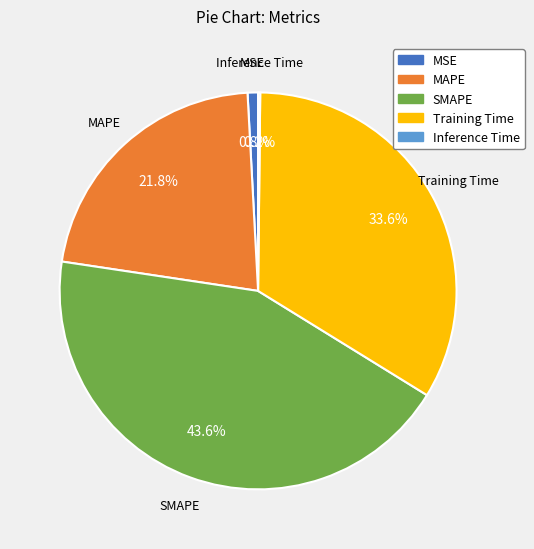

What percentage is the SMAPE slice, to the nearest percent?

44%